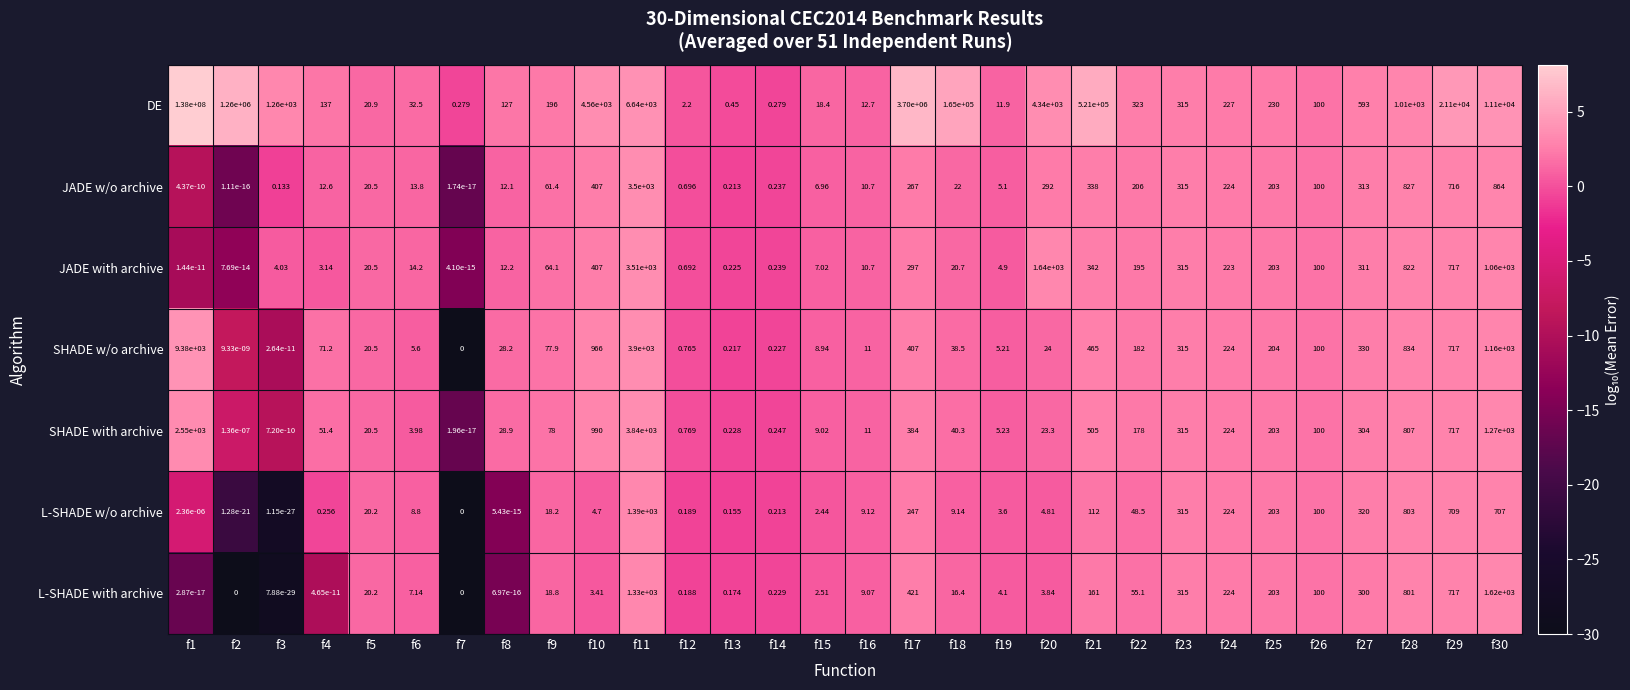

What is the spread (max minus min) of values at f8?

127.0